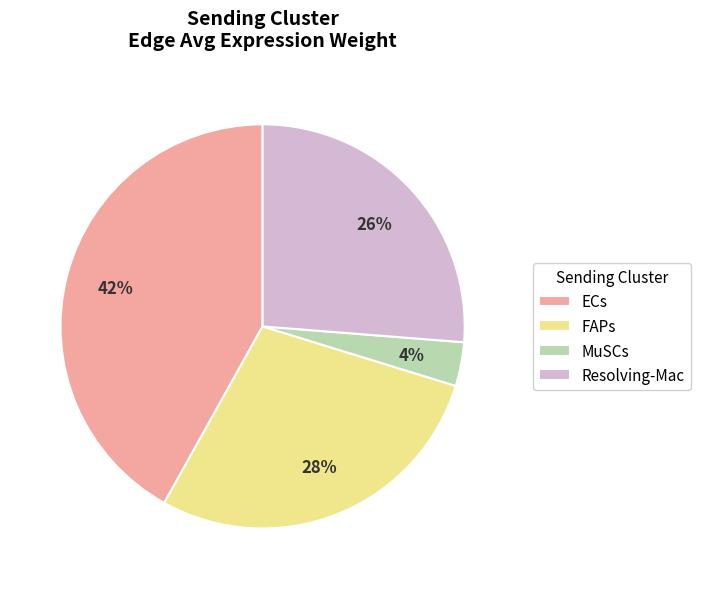

How many slices are in this pie chart?

4